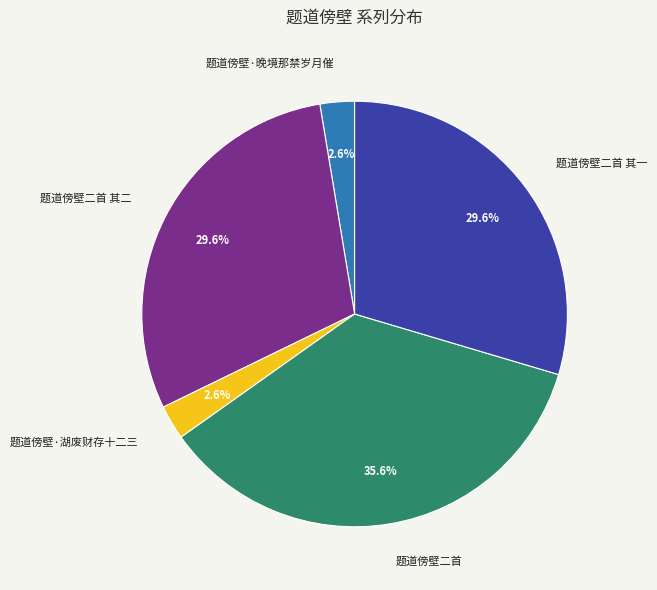

To the nearest percent, what is the difference between the 题道傍壁·晚境那禁岁月催 and 题道傍壁二首 slice percentages?

33%